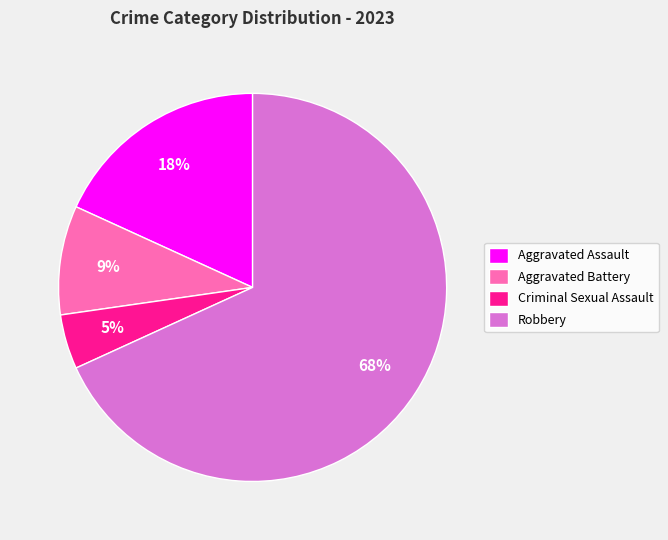

Which category has the biggest portion of the pie?

Robbery